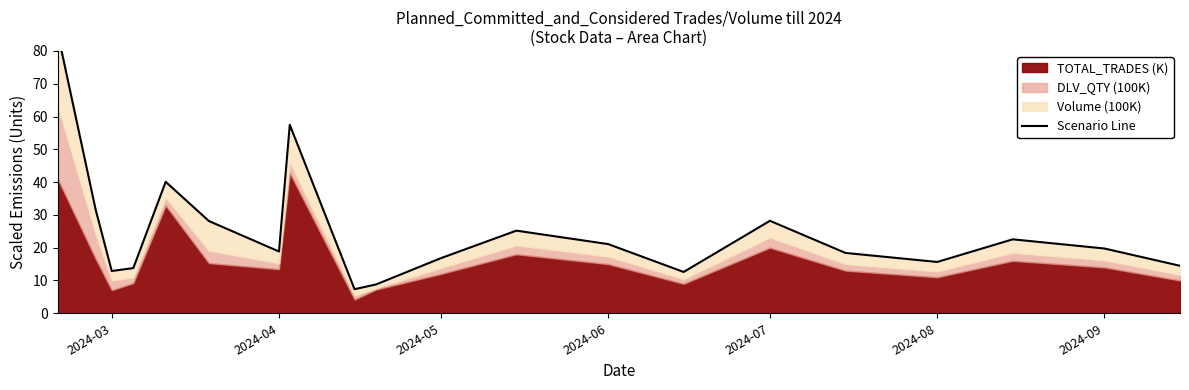

True or false: the data shows 3.1 at 8.

False